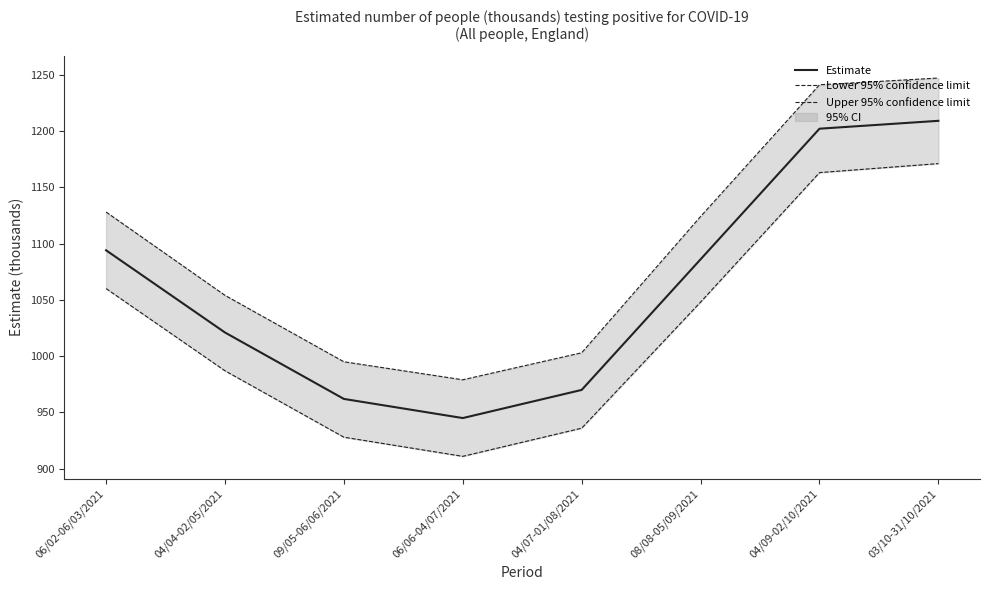

What is the smallest value displayed?

911